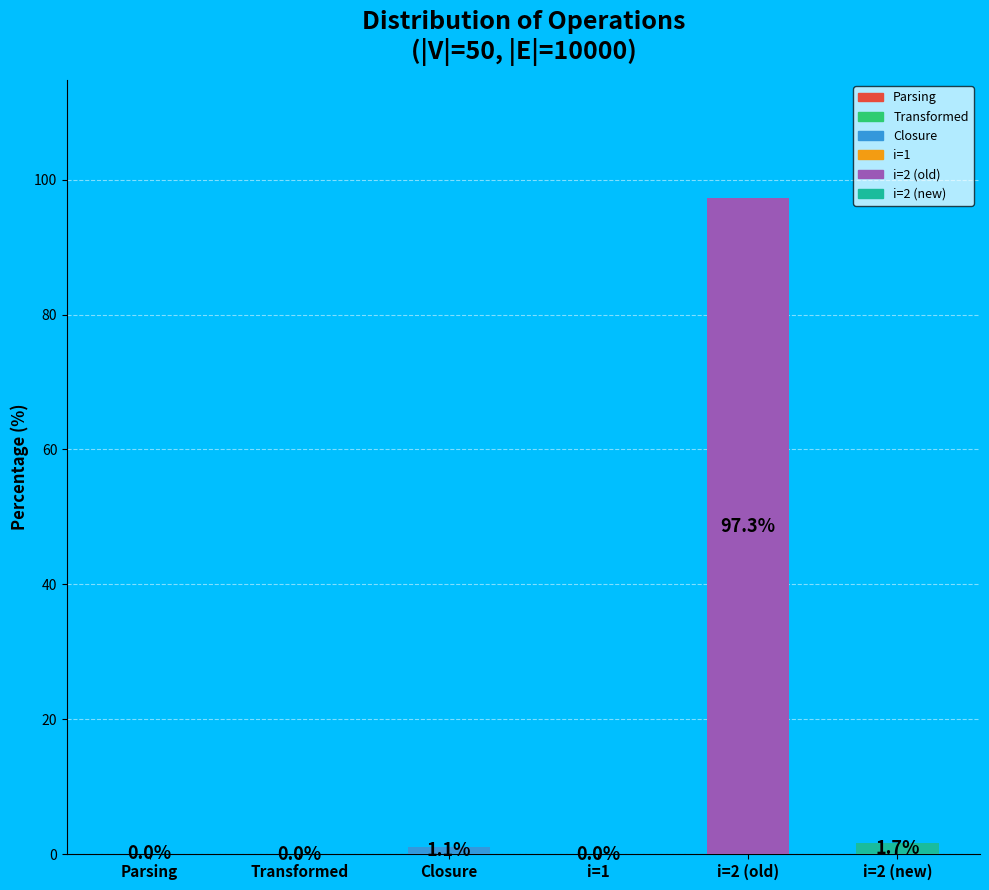

Between i=1 and Transformed, which is larger?

i=1